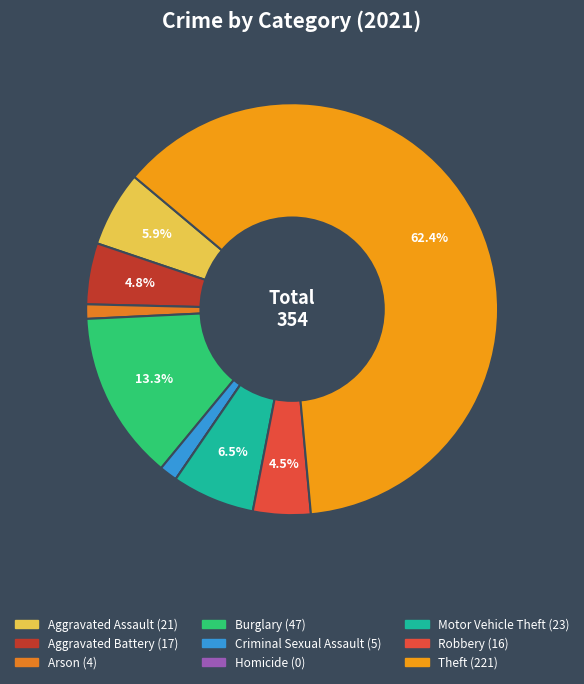

What is the ratio of the value at Motor Vehicle Theft to the value at Theft?

0.1